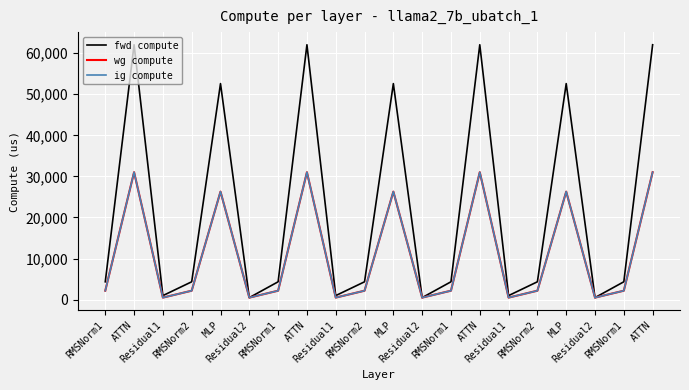

What is the sum of all fwd compute values?

440765.3